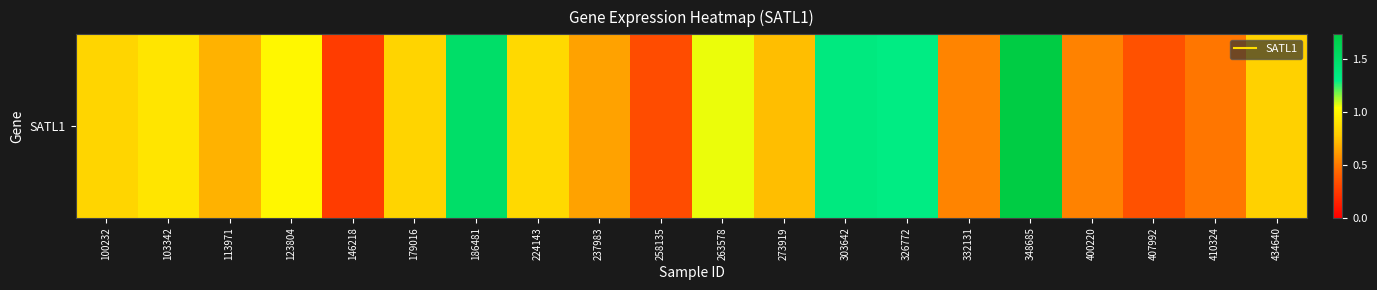

List the labels in order of value, smallest first.

146218, 258135, 407992, 410324, 400220, 332131, 237983, 113971, 273919, 434640, 179016, 100232, 224143, 103342, 123804, 263578, 326772, 303642, 186481, 348685